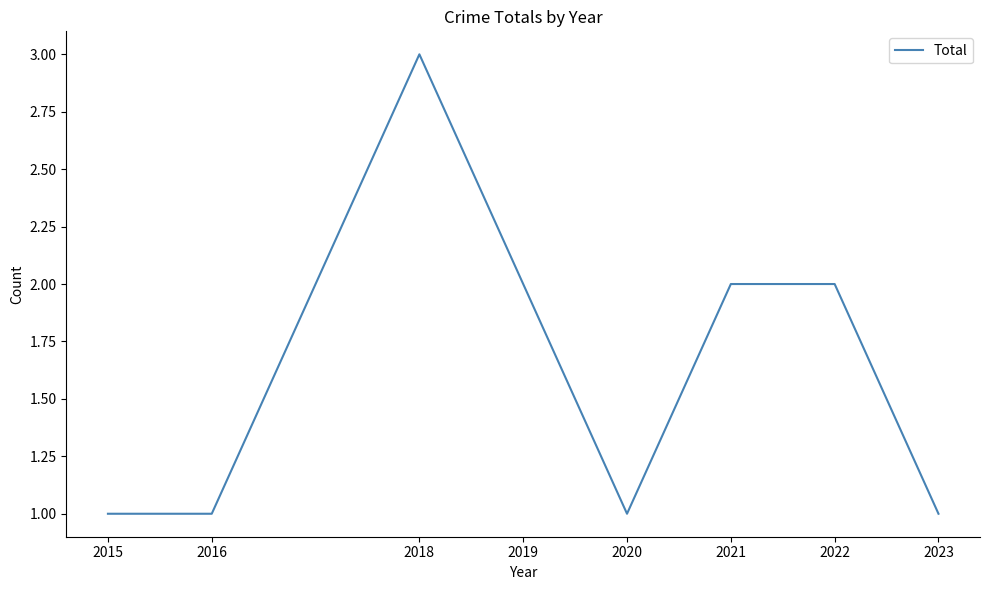

Where does the data first go above 2?

2018